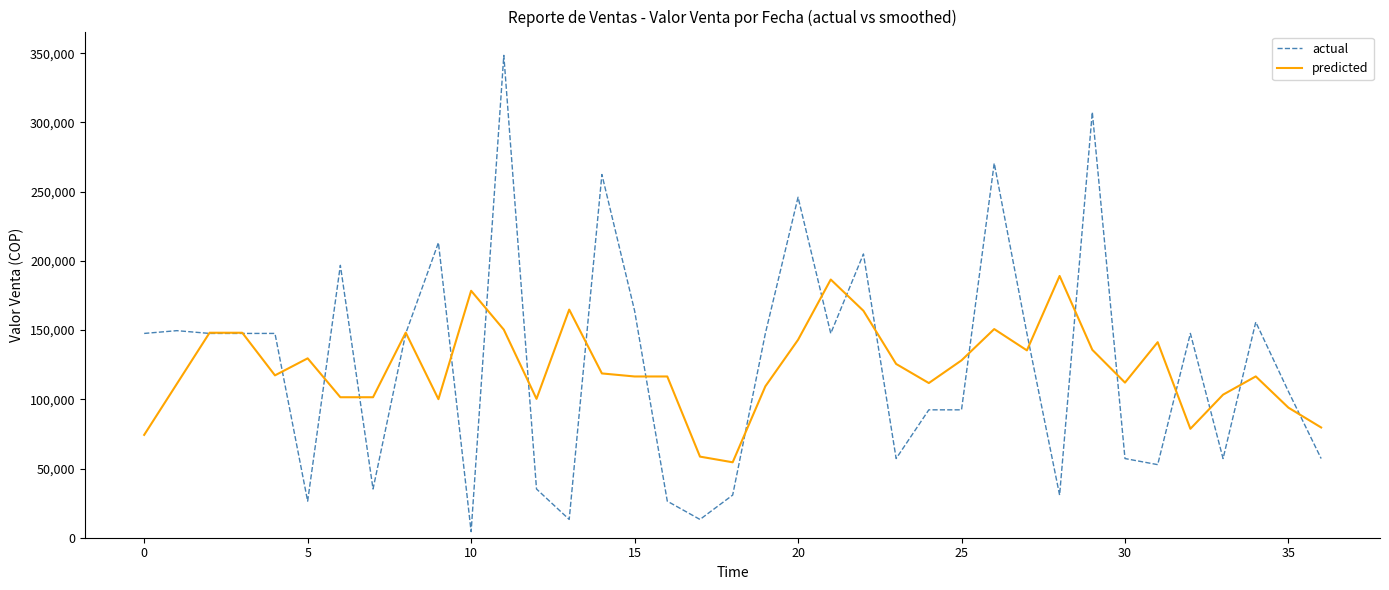

What is the difference between the maximum and minimum values in the predicted series?

134625